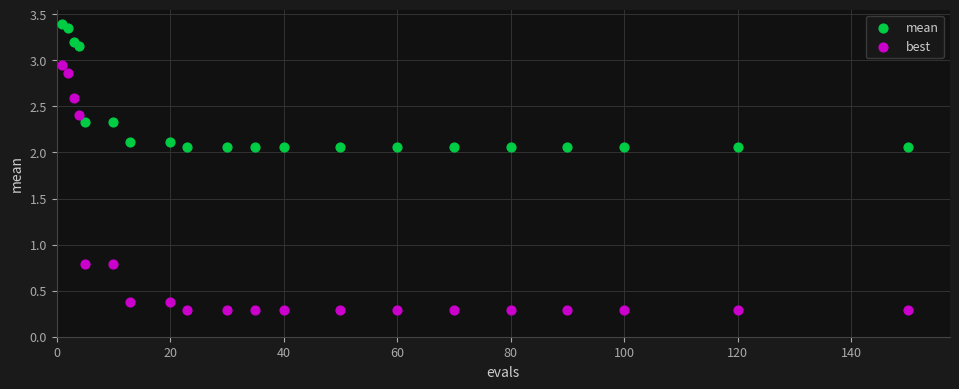

What are all the series names shown in the legend?

mean, best